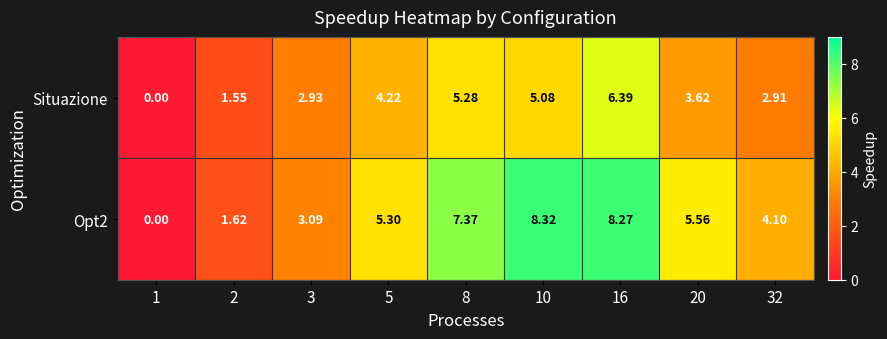

Is the value of Situazione at 1 greater than the value of Opt2 at 5?

No